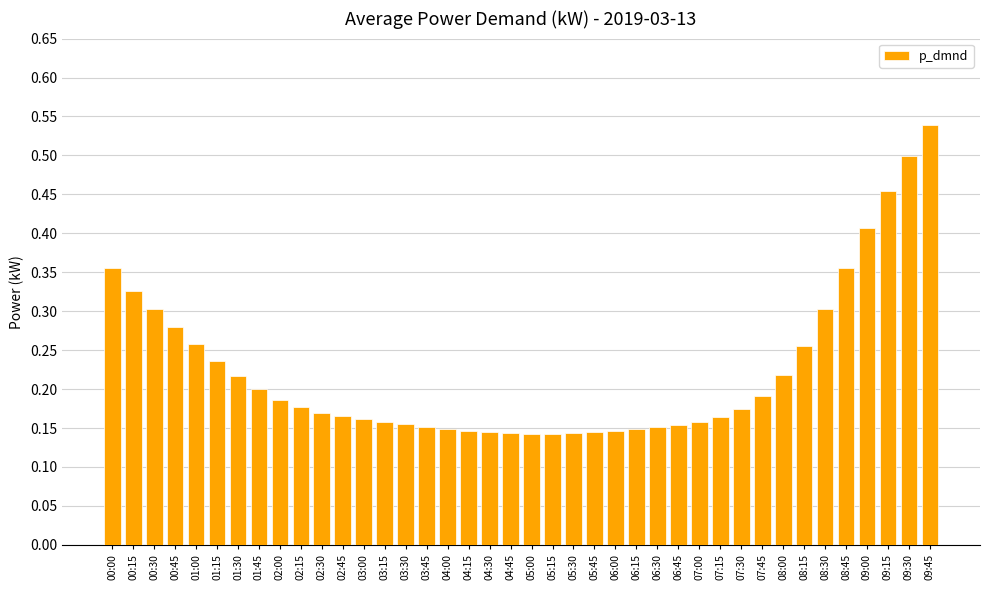

Is it true that the value at 07:15 is 0.2?

True